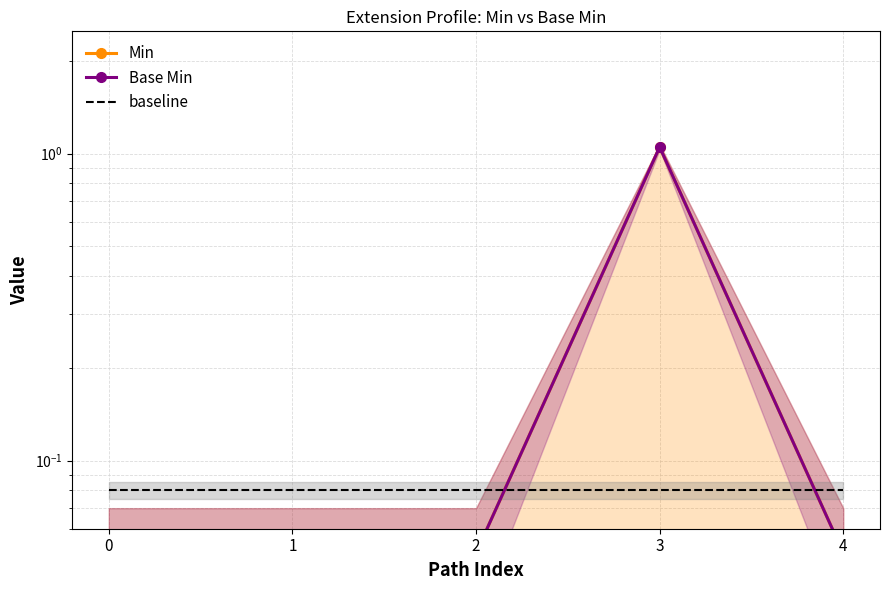

Rank the series by their maximum value, from highest to lowest.

Min, Base Min, baseline